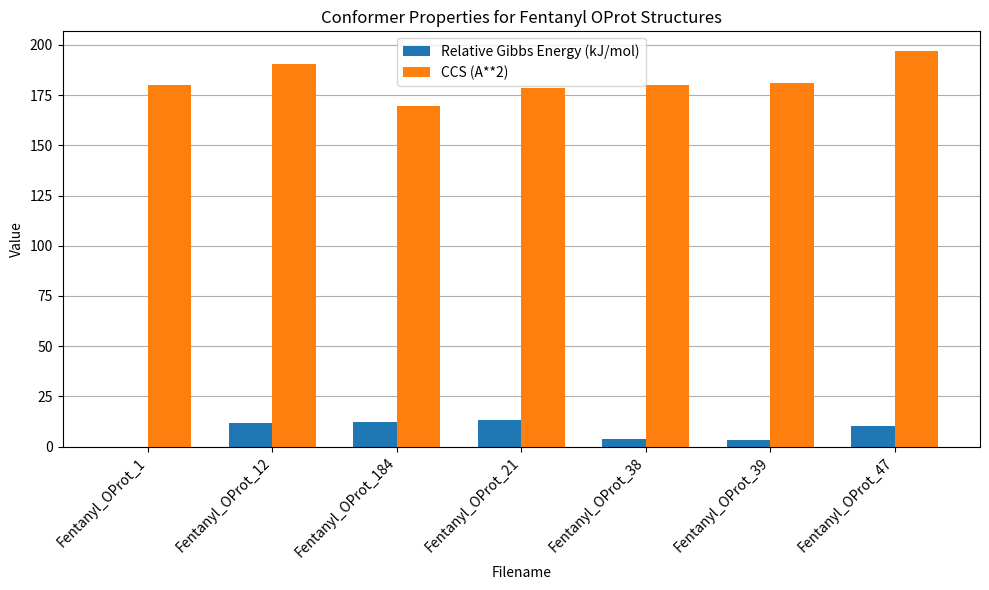

Which category has the highest value across all series?

Fentanyl_OProt_47